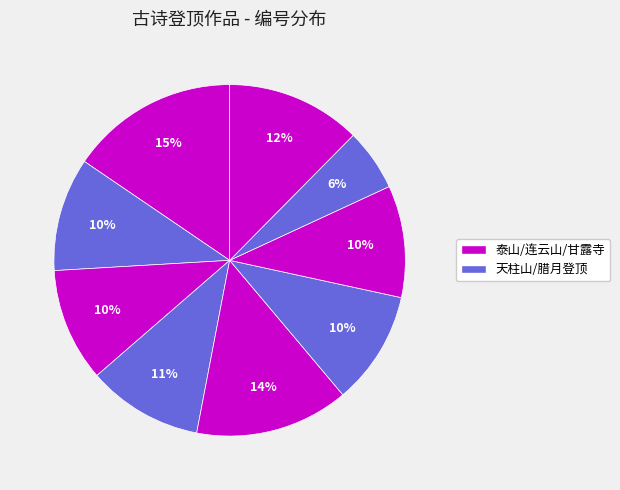

Does any single category account for the majority?

No